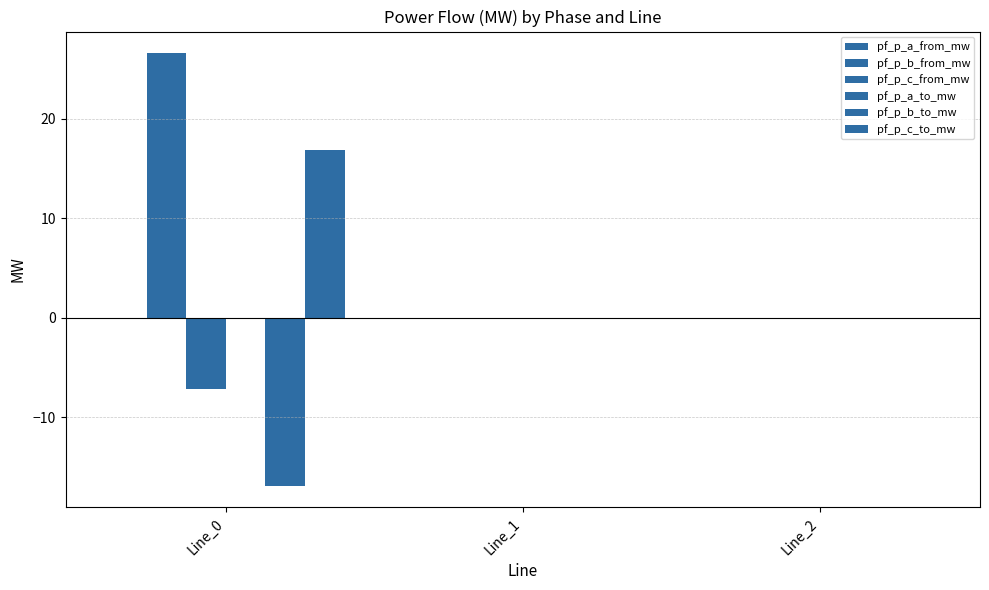

The value of pf_p_b_to_mw at Line_1 is -0.0. True or false?

True